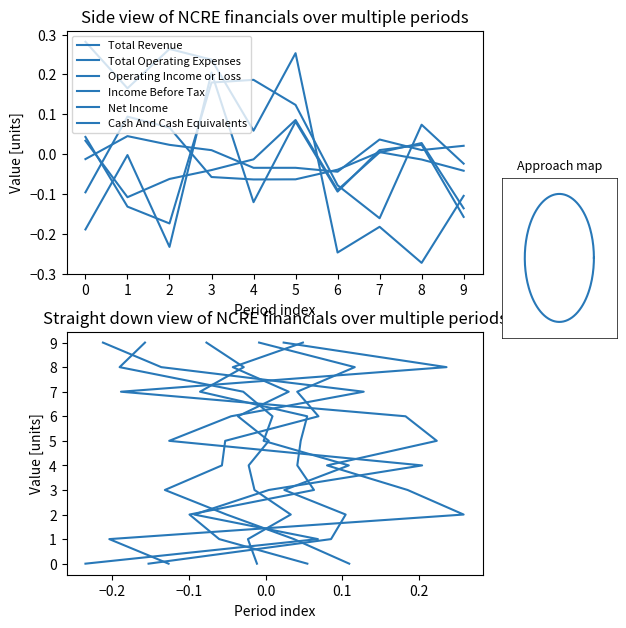

True or false: Net Income and Total Operating Expenses cross at least once.

False